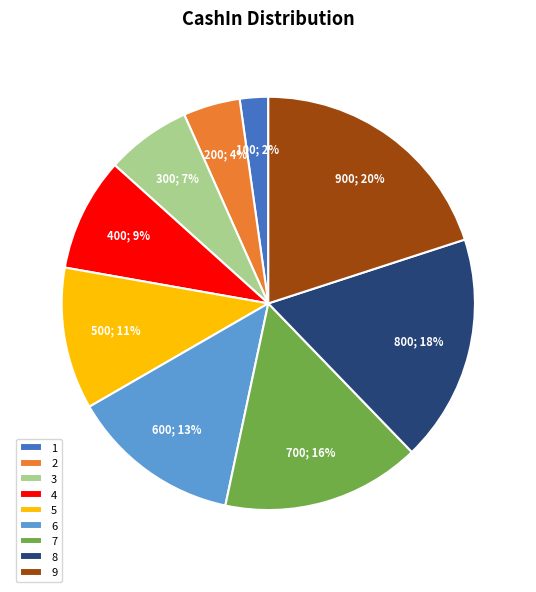

To the nearest percent, what is the difference between the largest and smallest slice percentages?

18%